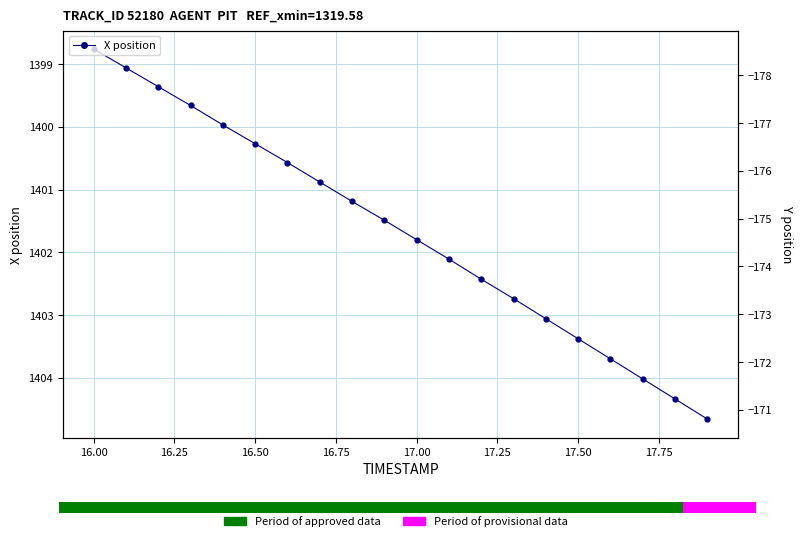

The value of Y position at 17.25 is -173.8. True or false?

True